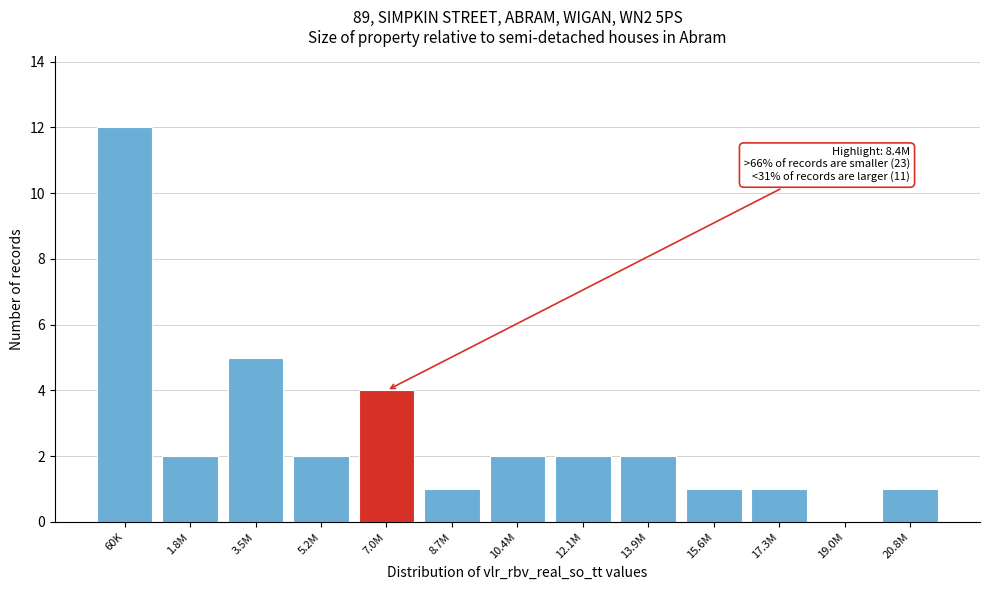

Reading left to right, extract all data points from this chart.

60K=12	1.8M=2	3.5M=5	5.2M=2	7.0M=4	8.7M=1	10.4M=2	12.1M=2	13.9M=2	15.6M=1	17.3M=1	19.0M=0	20.8M=1